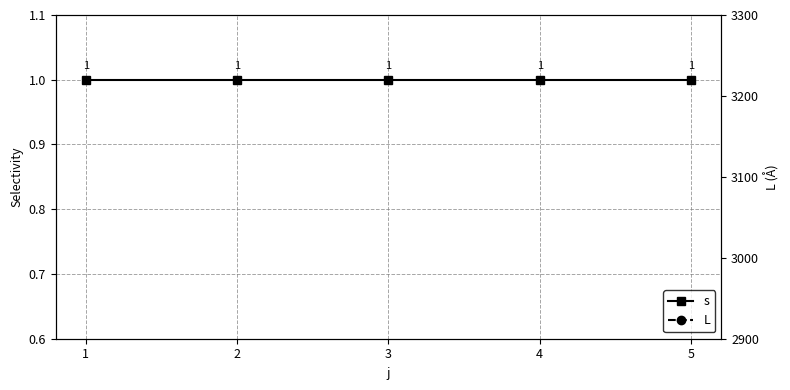

What are all the series names shown in the legend?

s, L